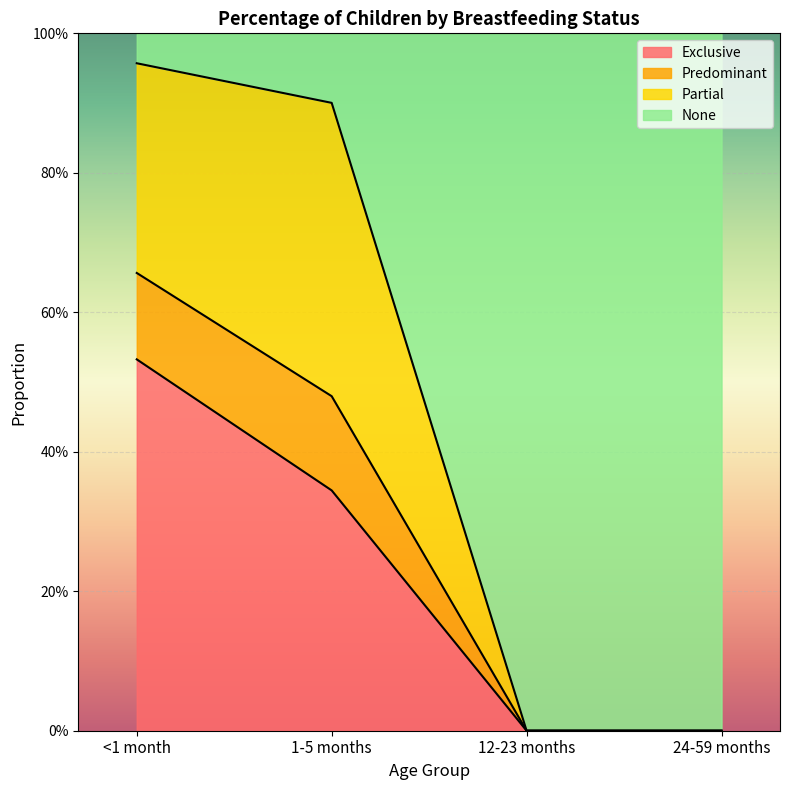

What is the label of the 1st point from the left?

<1 month